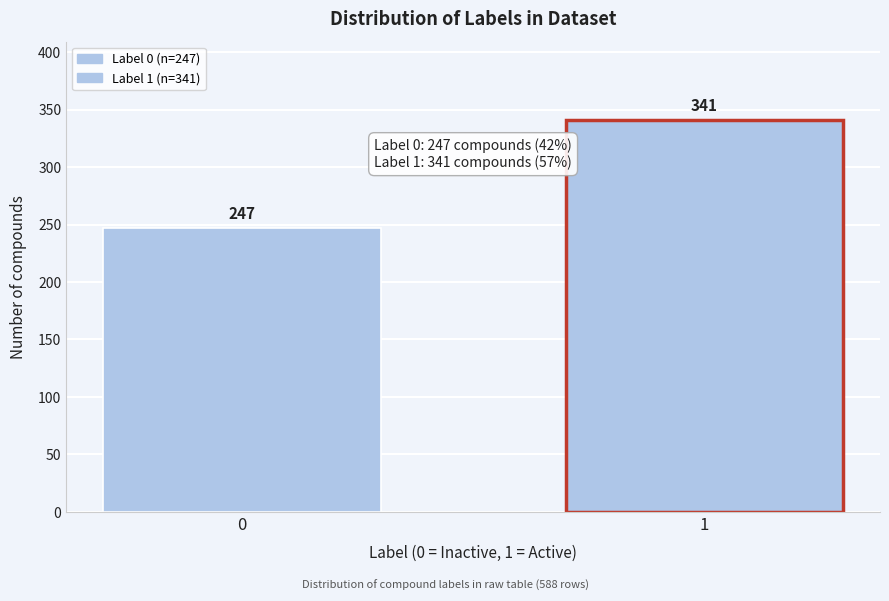

Reading left to right, transcribe all the data shown in this chart.

247	341